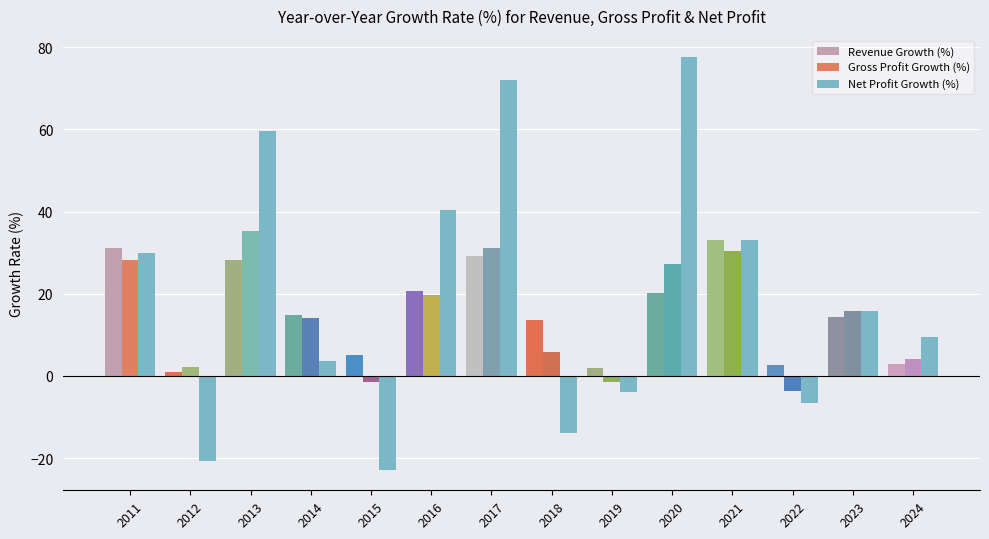

True or false: Net Profit Growth (%) has a value of 33.0 at 2021.

True